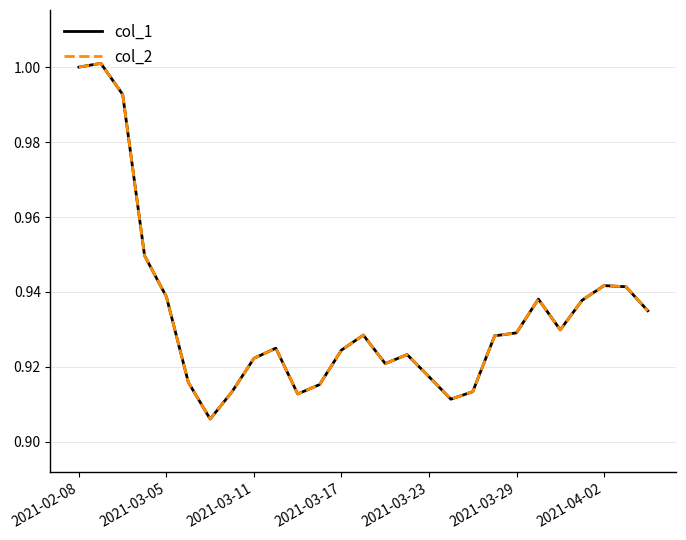

Does the chart have visible grid lines?

Yes